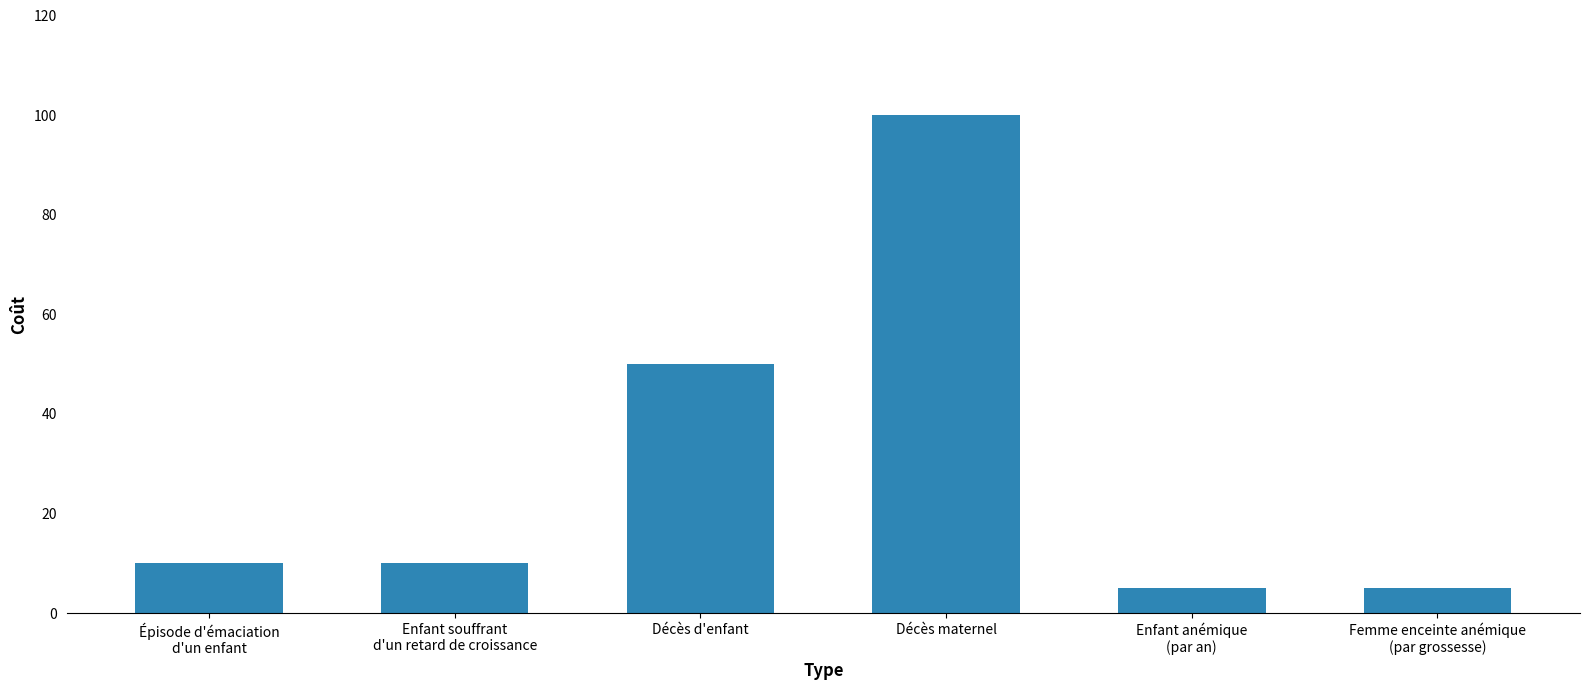

What is the change in value from Enfant souffrant
d'un retard de croissance to Décès maternel?

+90